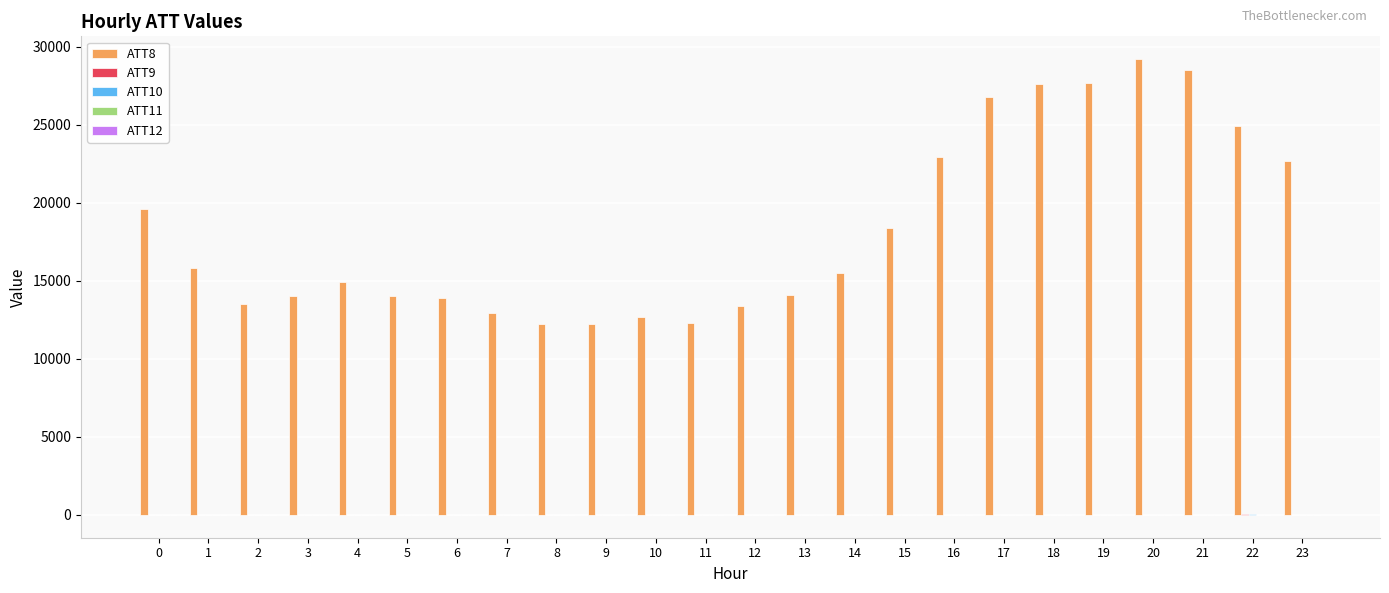

Which series has the largest total across all categories?

ATT8